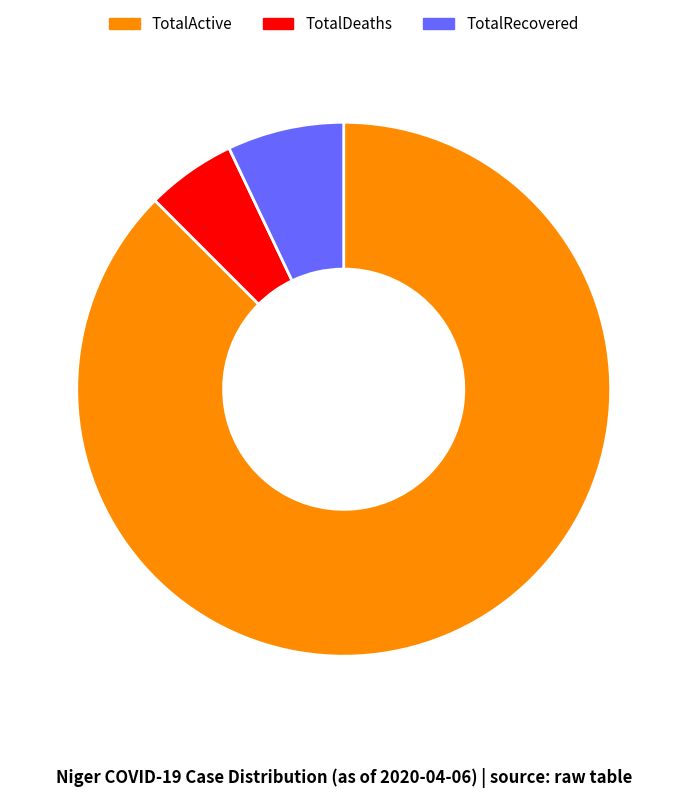

Rank the categories by value from lowest to highest.

TotalDeaths, TotalRecovered, TotalActive